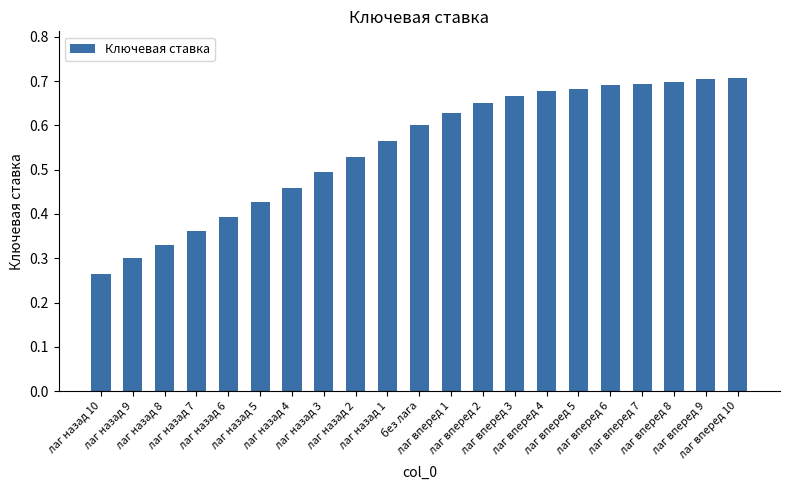

What is the sum of all values?

11.5